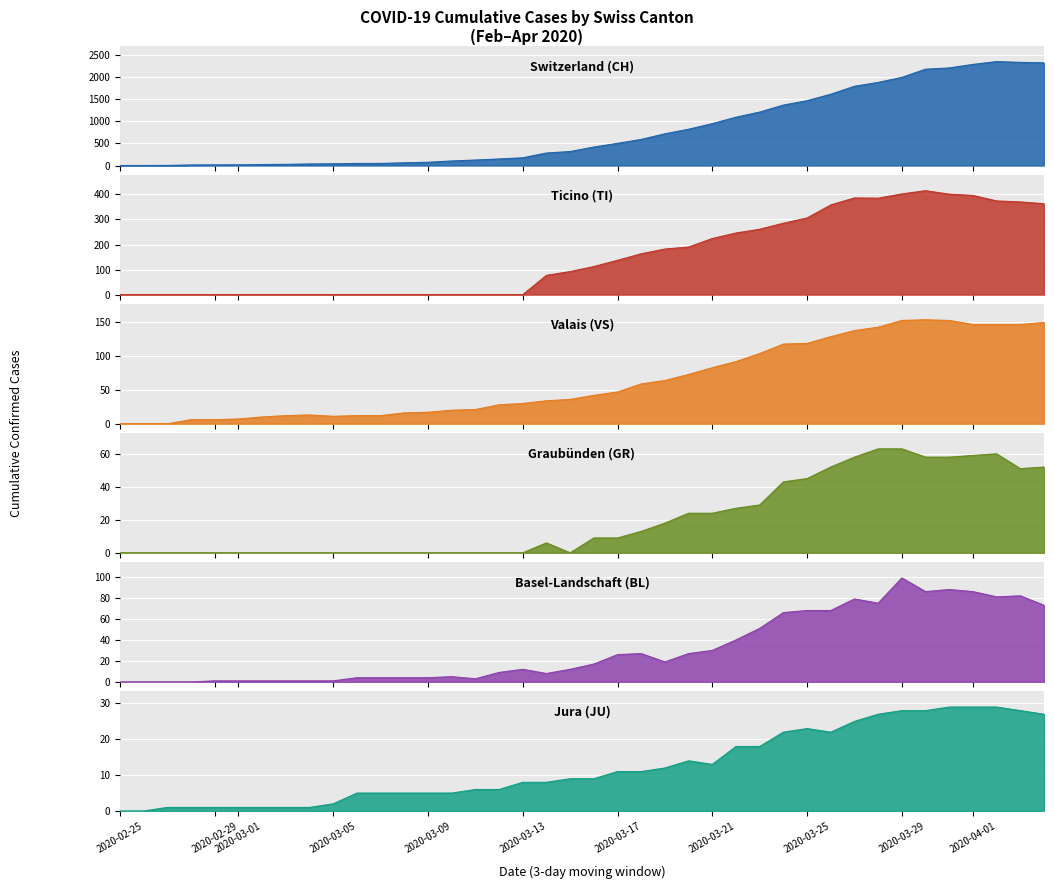

True or false: VS and CH intersect in this chart.

False